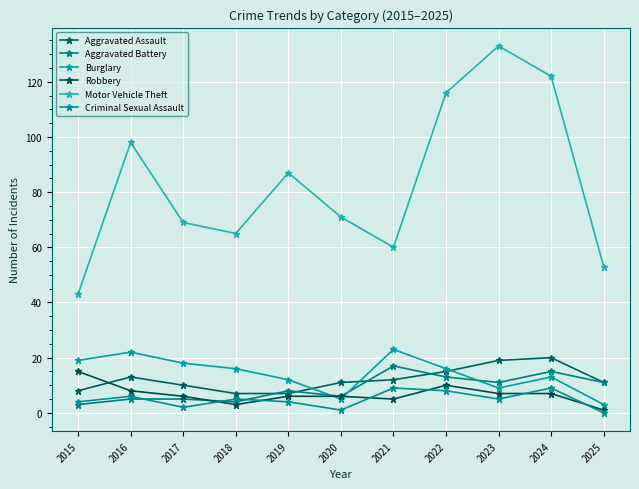

How many data points in Motor Vehicle Theft are less than 71?

5